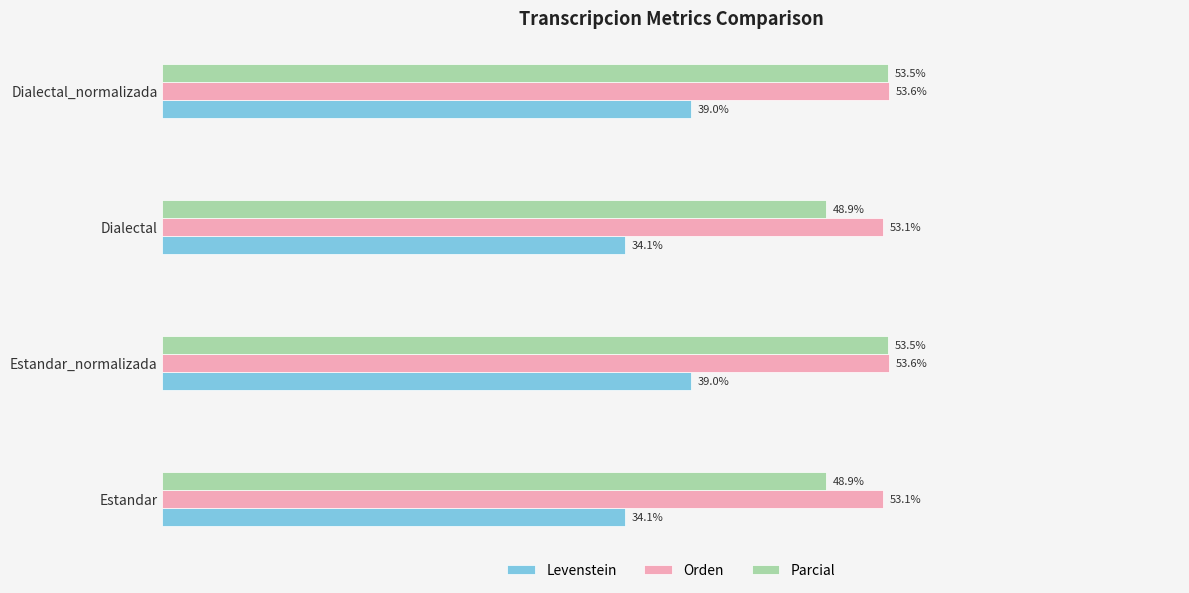

Which series has the largest range (max minus min)?

Levenstein